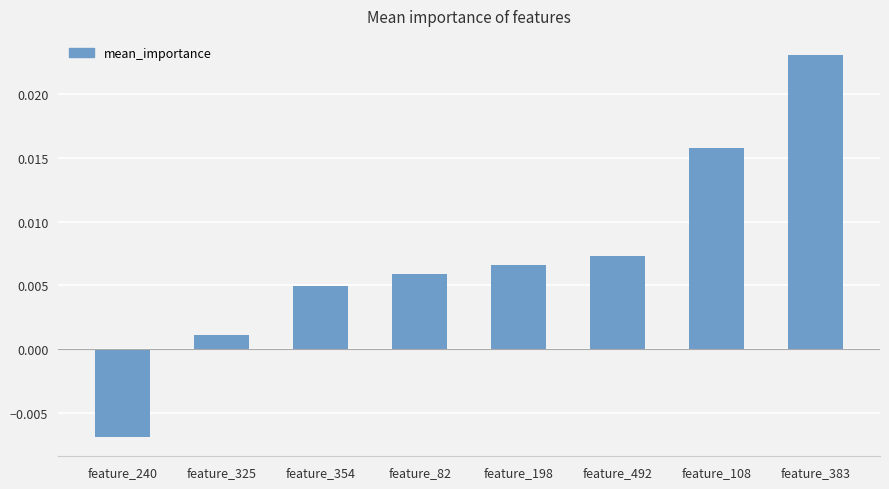

How many bars are there in total?

8